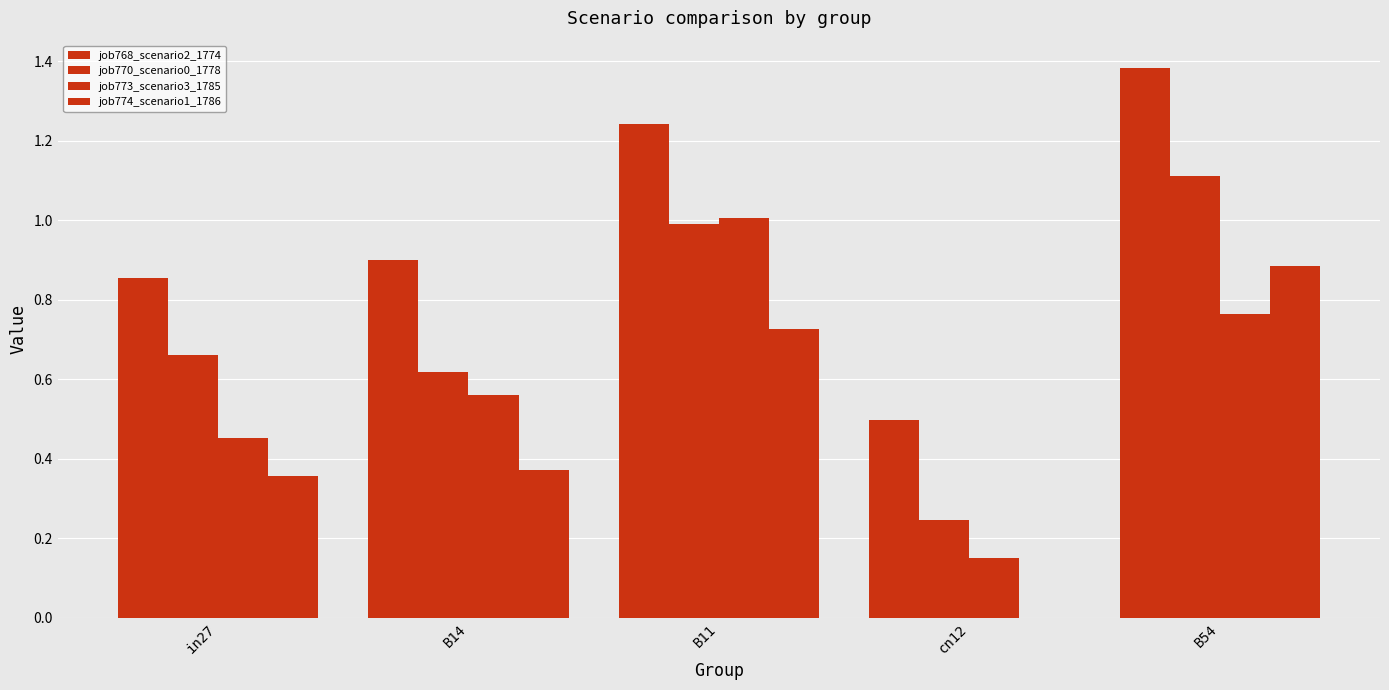

What is the difference between the maximum and minimum values in the job774_scenario1_1786 series?

0.9